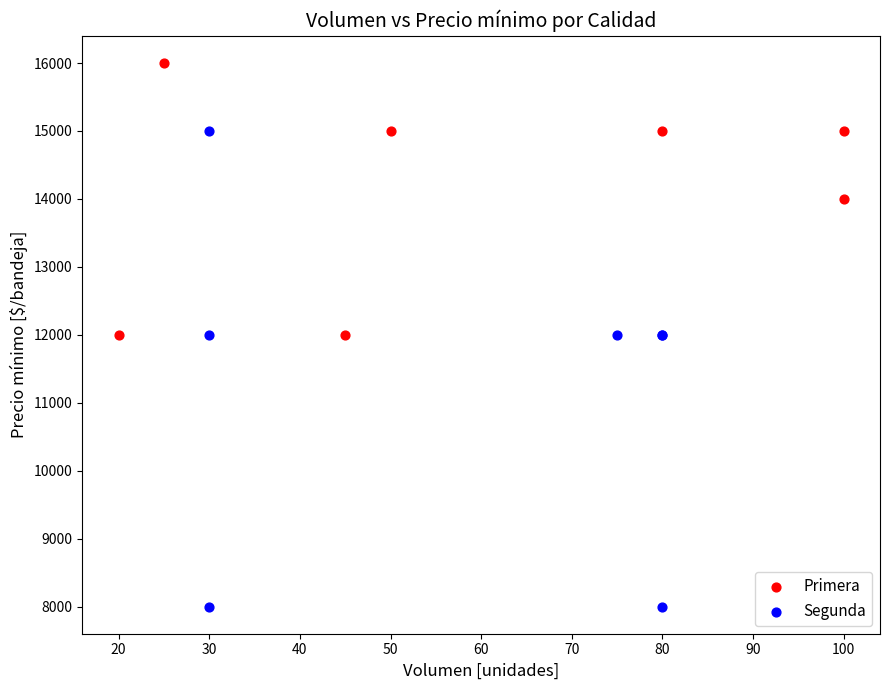

Which series has the largest Y range (max minus min)?

Segunda